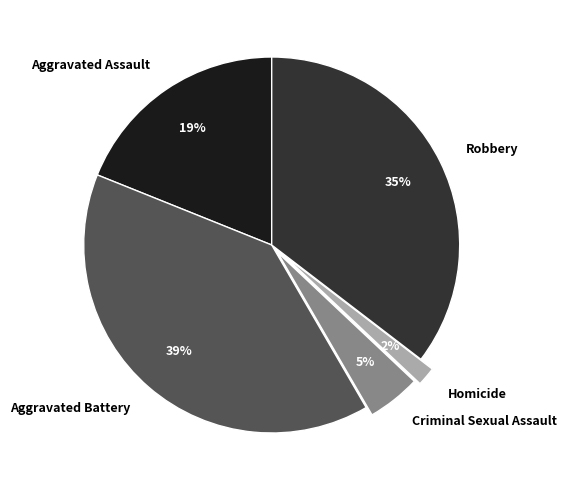

Which slice is the smallest?

Homicide